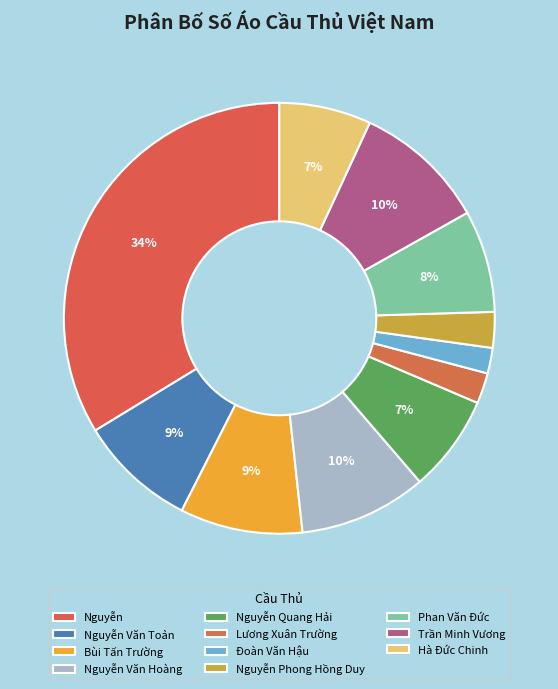

The Lương Xuân Trường slice represents 2% of the pie. True or false?

True